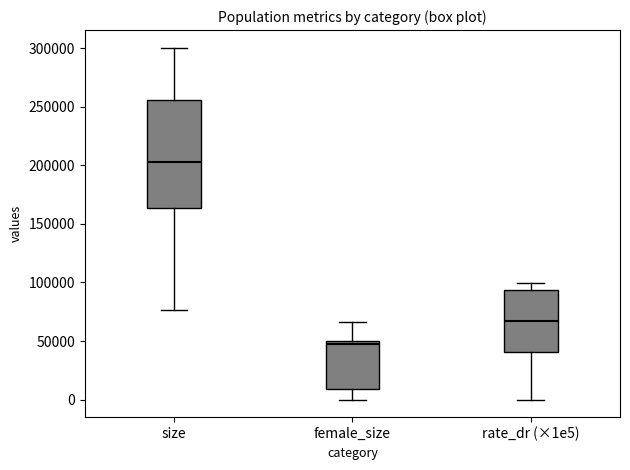

Which box is the tallest, from its lower edge to its upper edge?

size